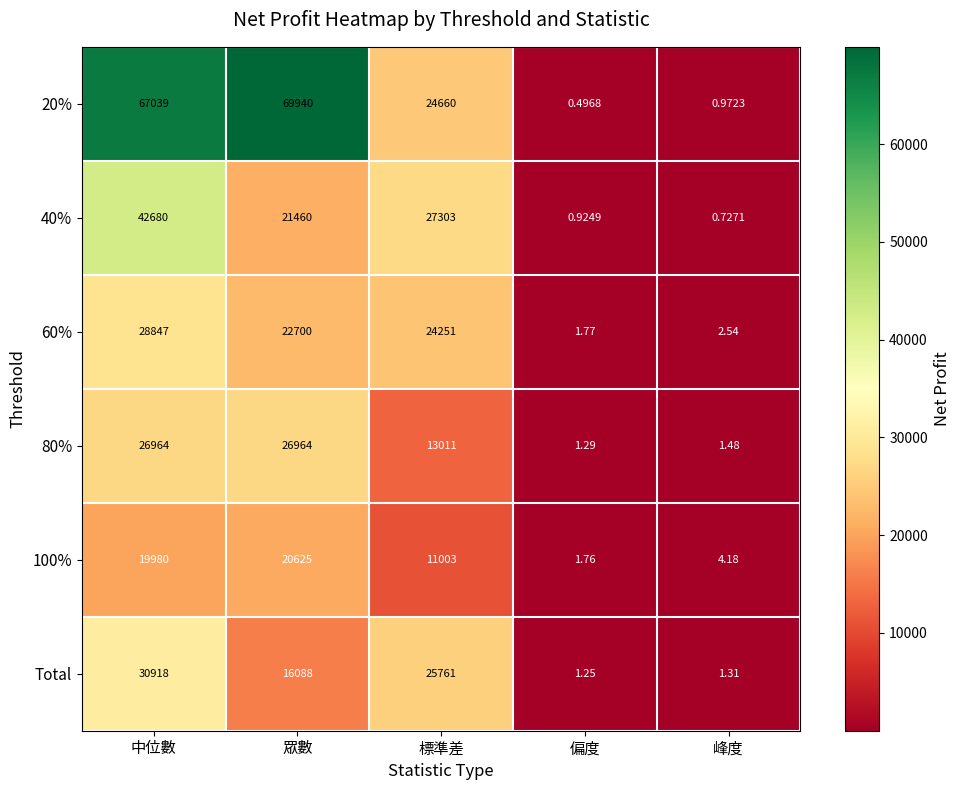

Is the value of Total at 峰度 greater than the value of 60% at 眾數?

No